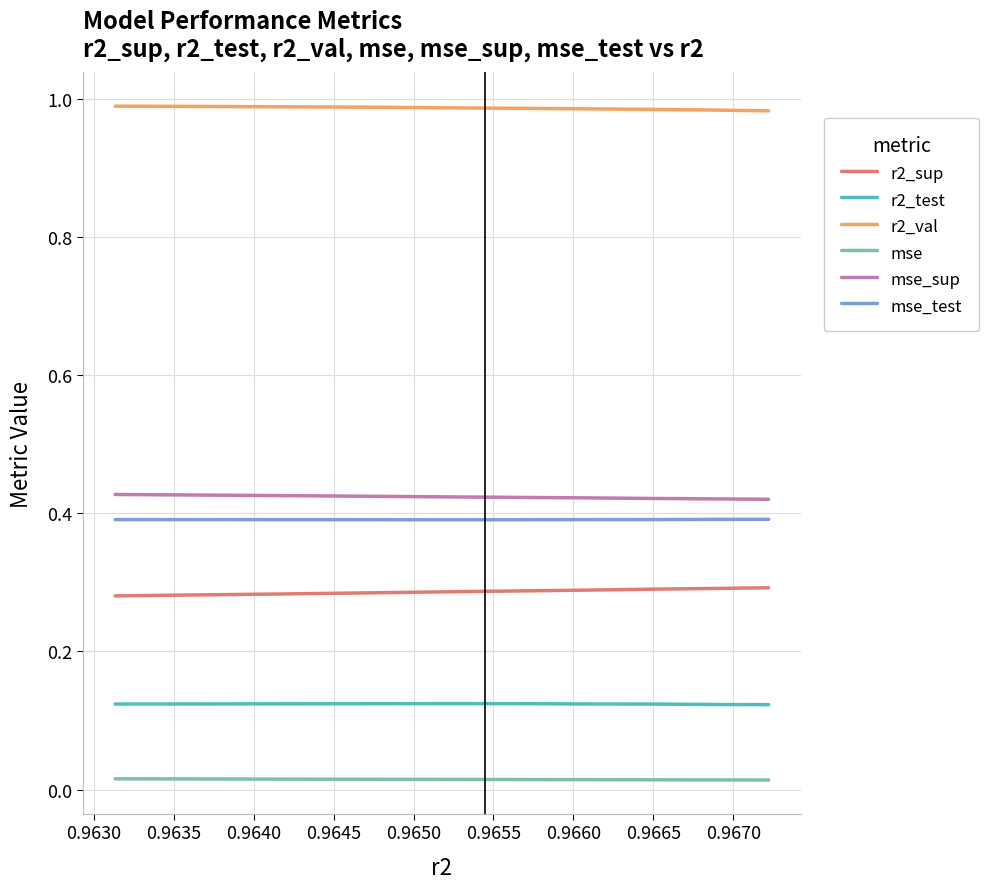

How many lines are shown in the chart?

6